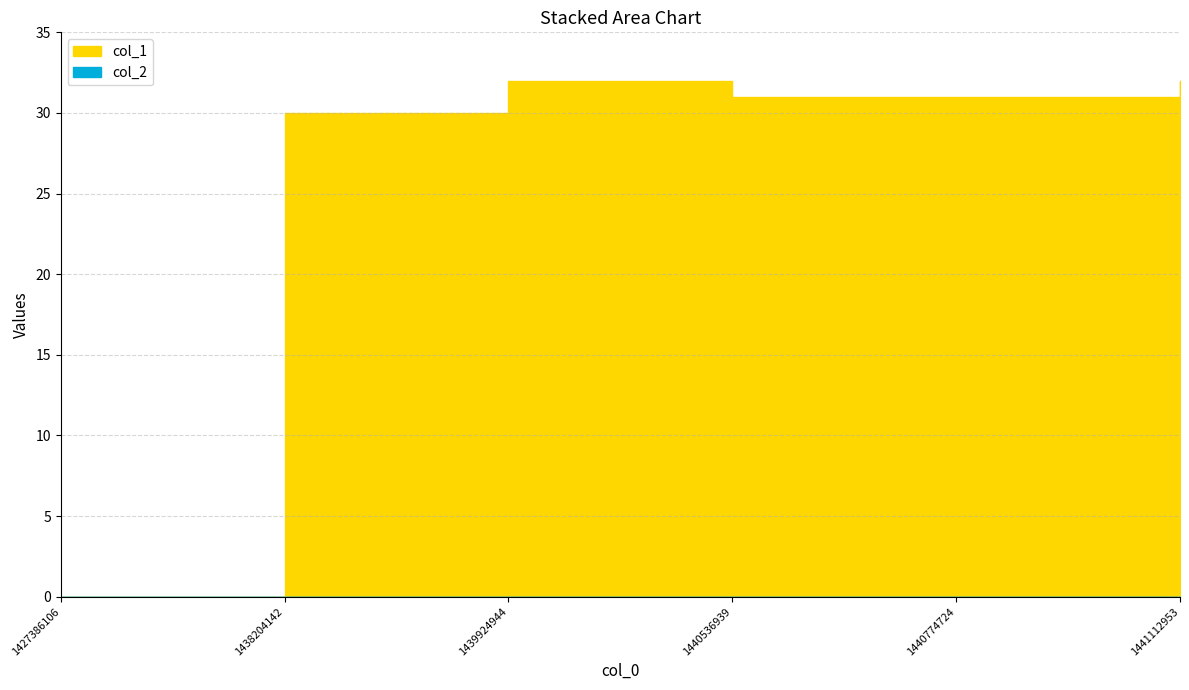

Reading left to right, what are all the values shown in this chart?

1427386106=0	1438204142=30	1439924944=32	1440536939=31	1440774724=31	1441112953=32